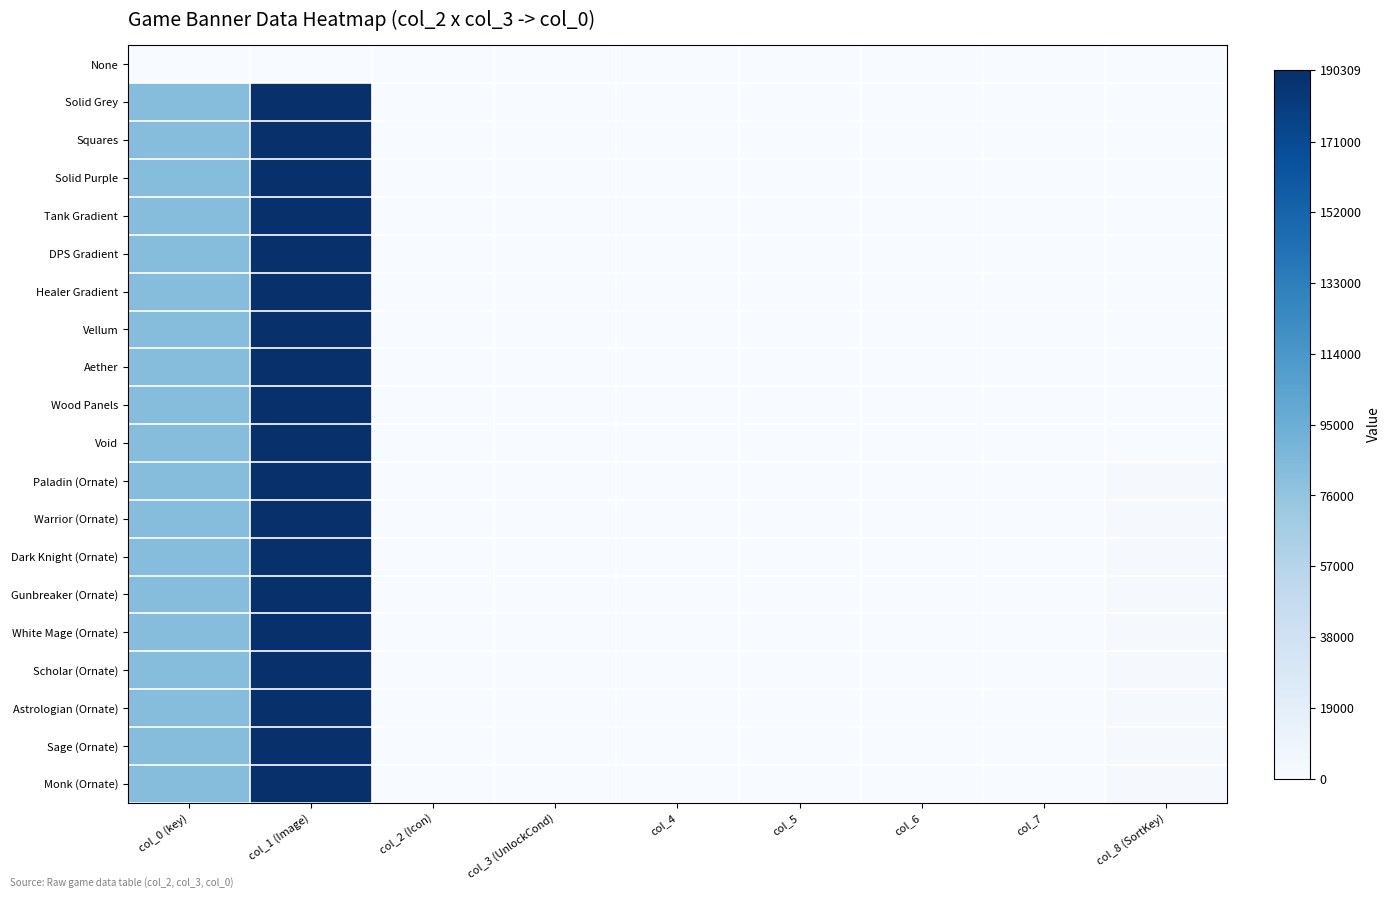

At col_8 (SortKey), list the series in order from smallest to largest.

None, Solid Grey, Vellum, Squares, Solid Purple, Tank Gradient, Healer Gradient, DPS Gradient, Wood Panels, Aether, Void, Paladin (Ornate), Warrior (Ornate), Dark Knight (Ornate), Gunbreaker (Ornate), White Mage (Ornate), Scholar (Ornate), Astrologian (Ornate), Sage (Ornate), Monk (Ornate)